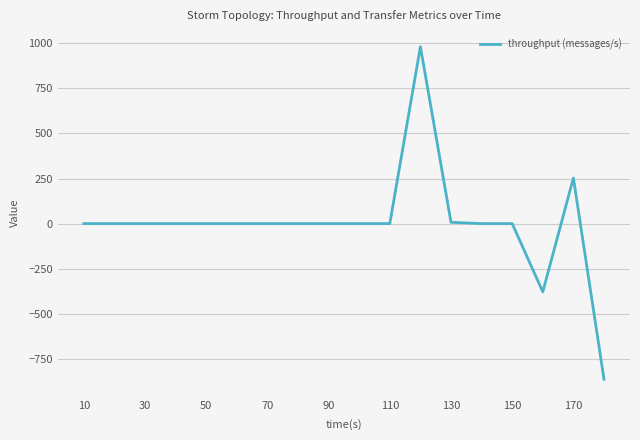

What is the maximum value shown in the chart?

982